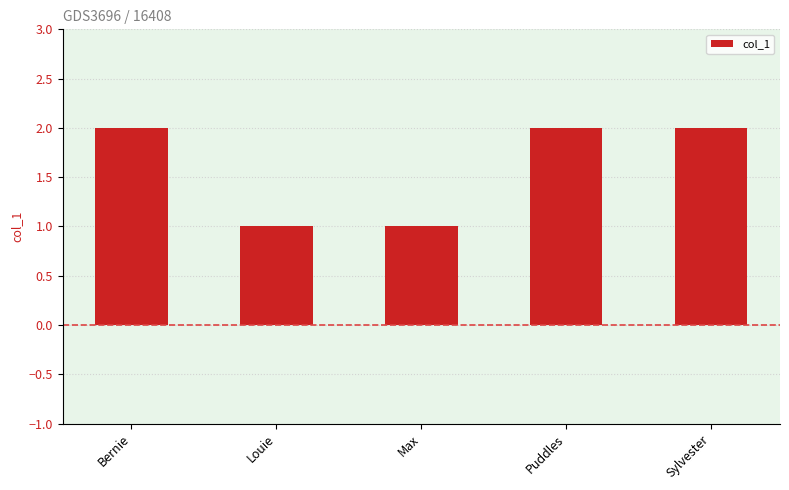

What is the greatest value displayed?

2